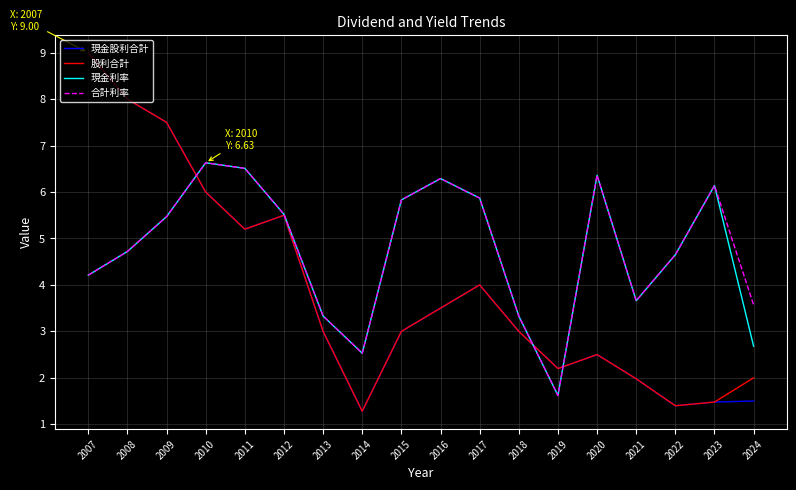

Which series ends up on top after the final intersection of 股利合計 and 合計利率?

合計利率